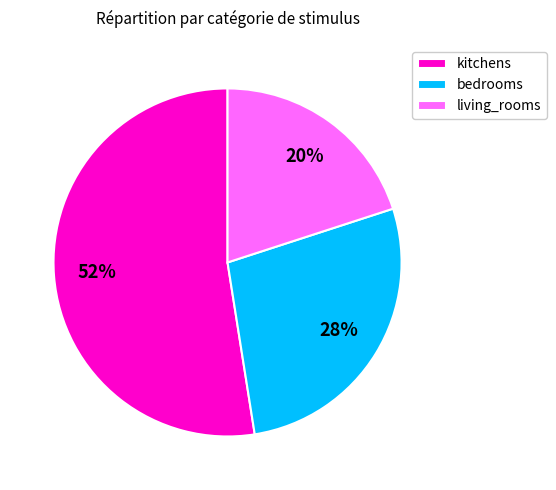

Which slice represents more than half of the pie?

kitchens